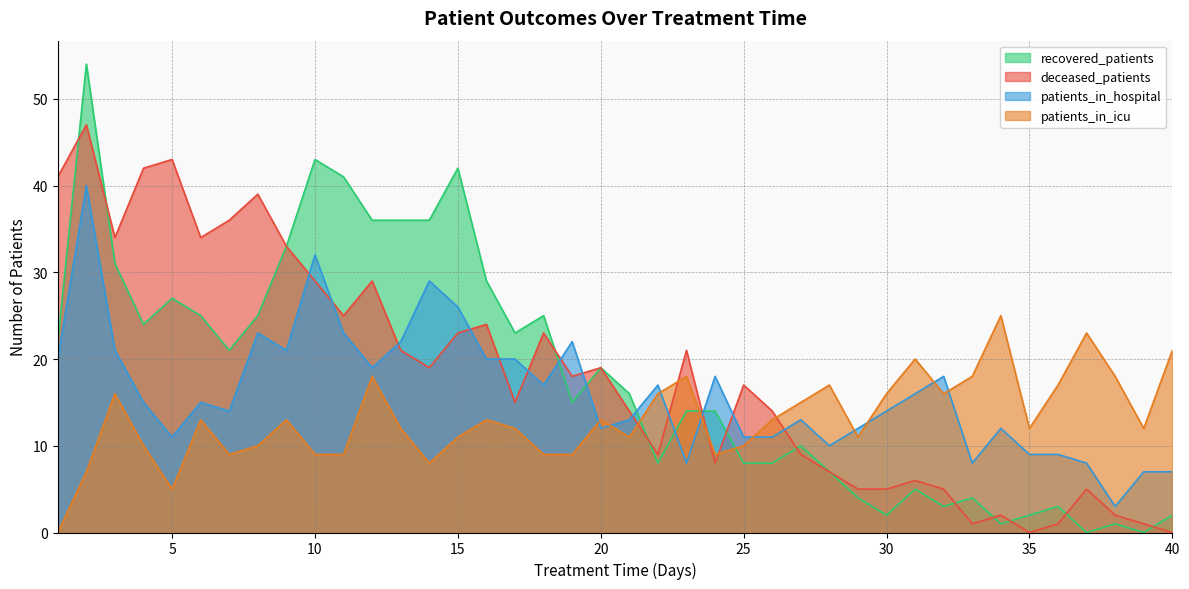

At which label does deceased_patients first exceed 18?

1